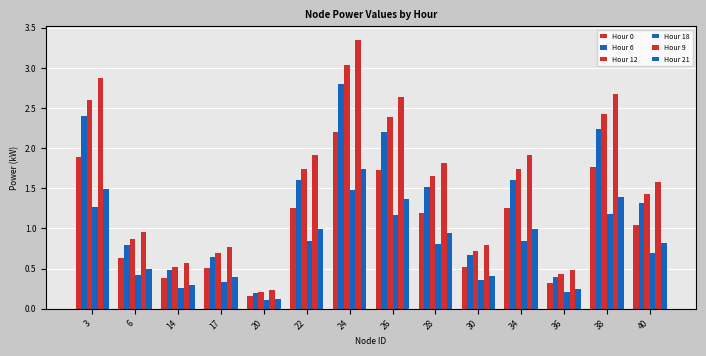

Are the bars grouped side by side (vs. stacked)?

Yes